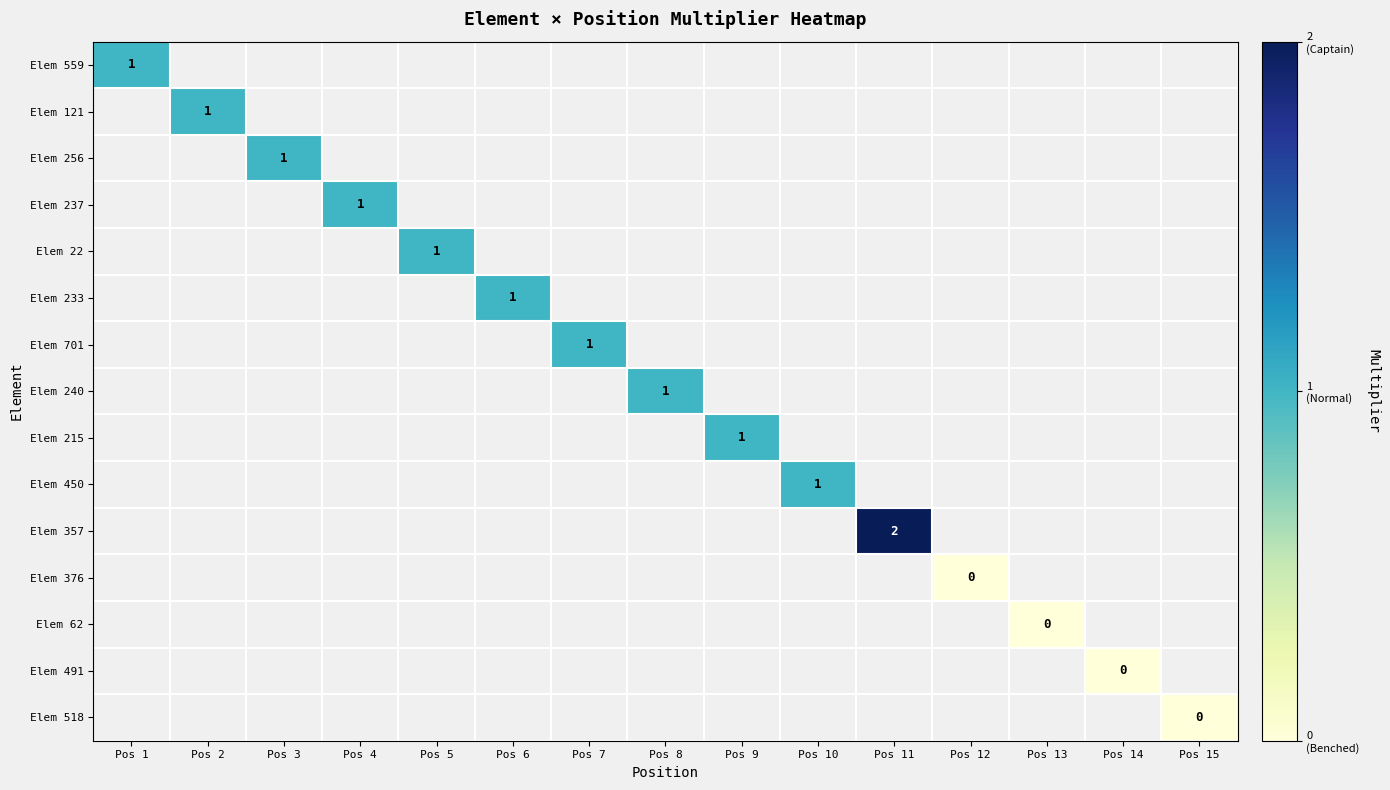

The value of Elem 357 at Pos 11 is 2. True or false?

True